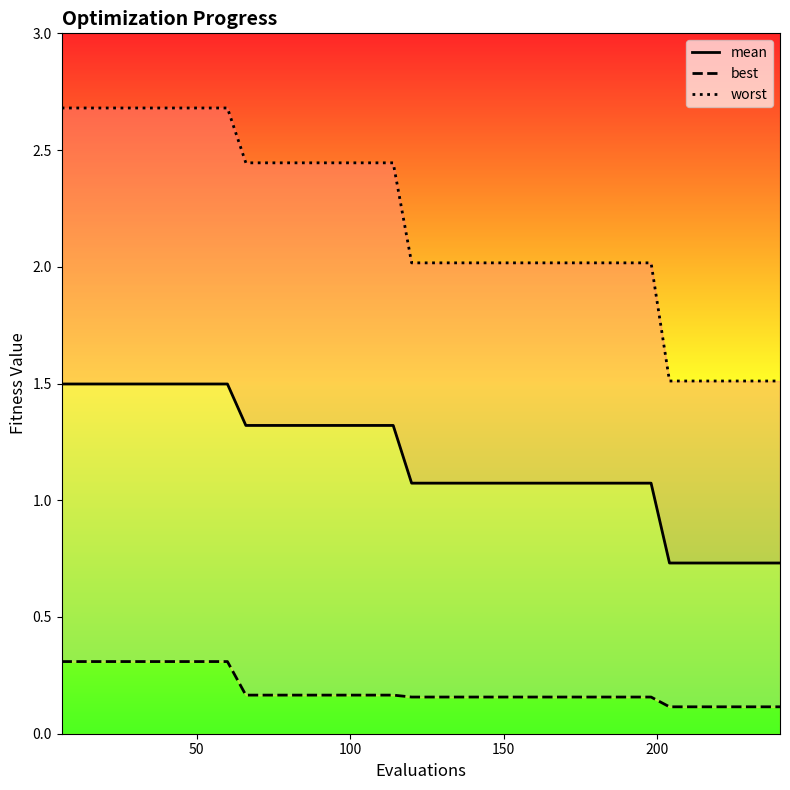

Does the chart have visible grid lines?

No